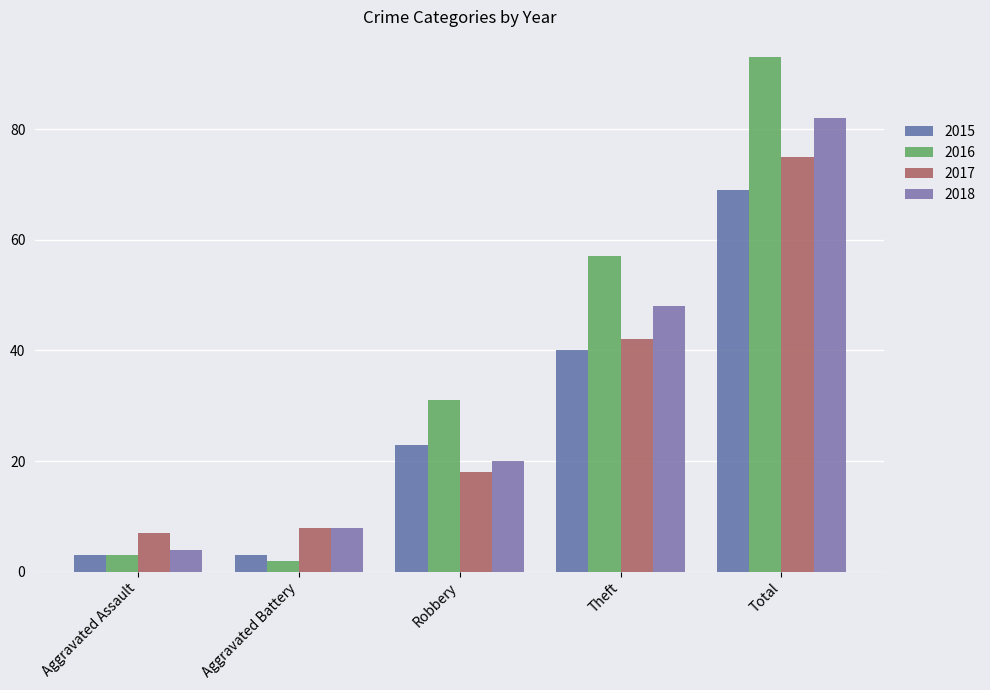

Which category has the highest value in the 2018 series?

Total